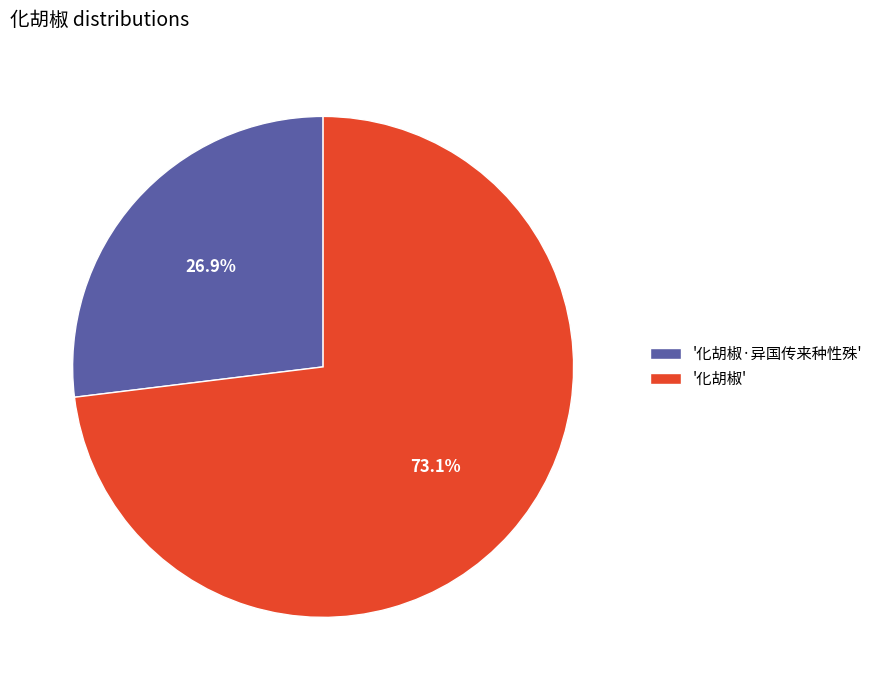

What is the ratio of the value at '化胡椒' to the value at '化胡椒·异国传来种性殊'?

2.7